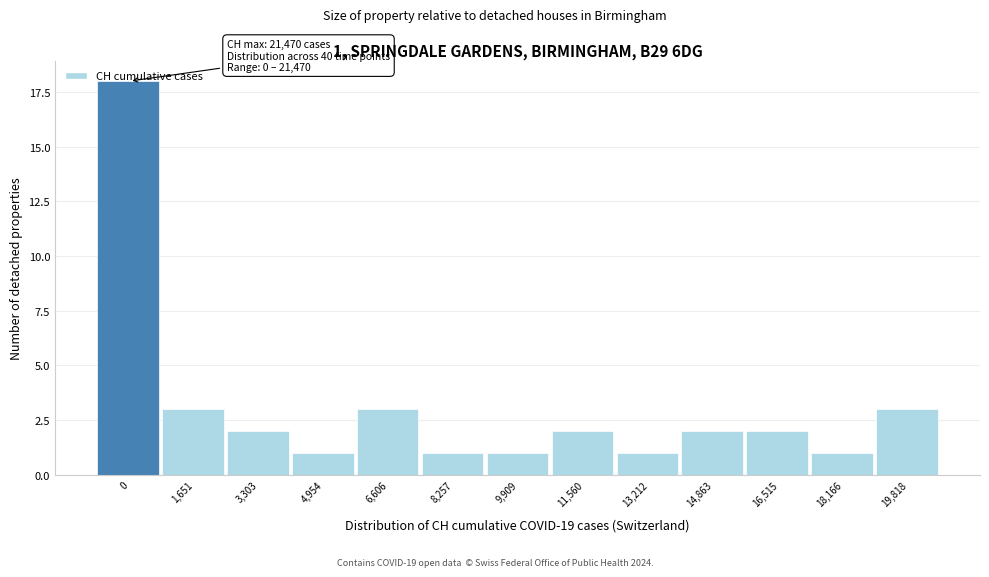

The chart shows a value of 1 at 19,818. True or false?

False